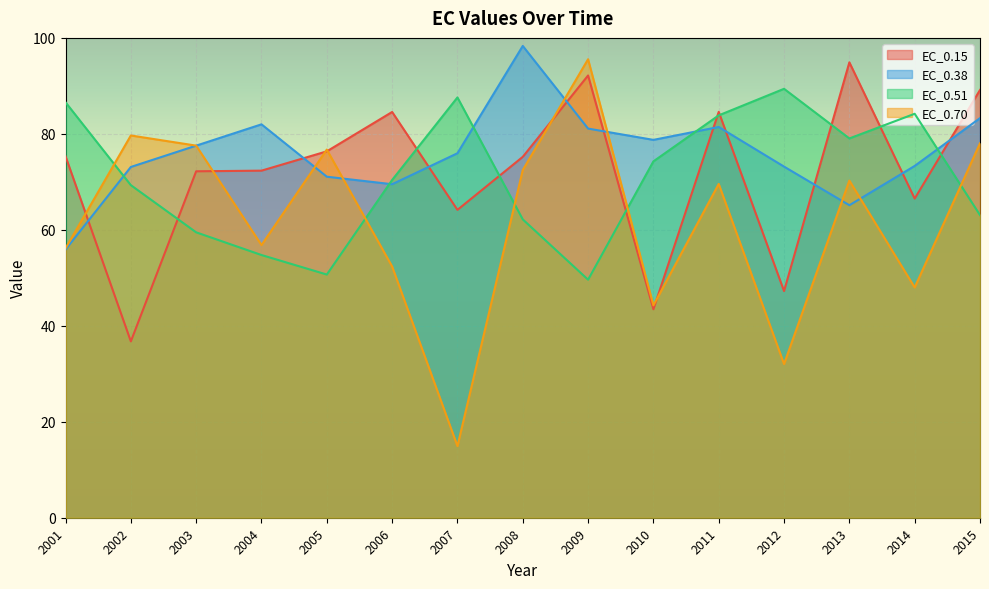

After their last crossing, which series has the higher values: EC_0.51 or EC_0.15?

EC_0.15